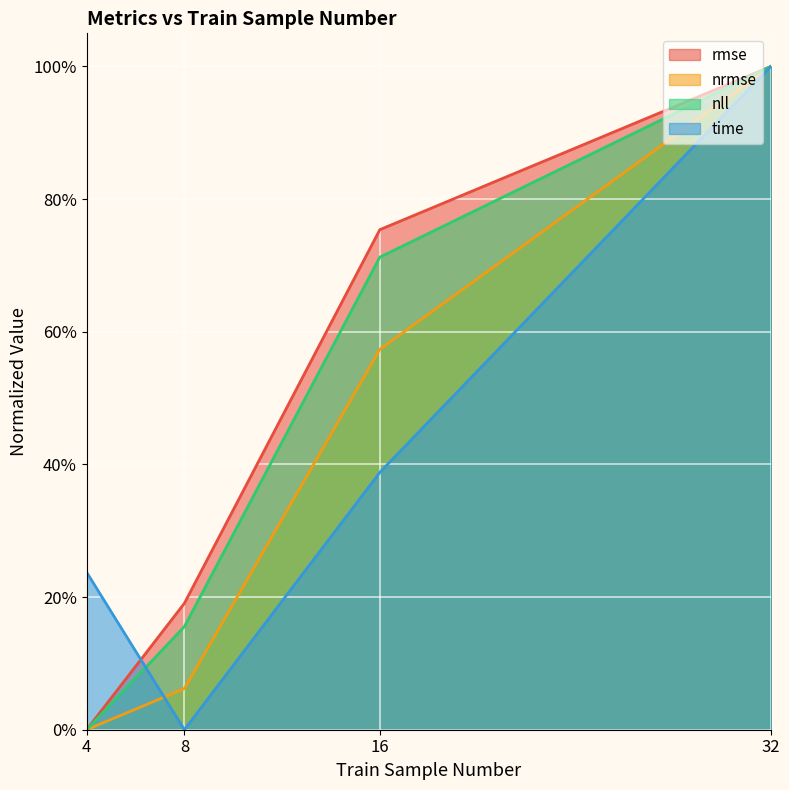

What is the difference between the second highest and minimum values in the nrmse series?

0.6